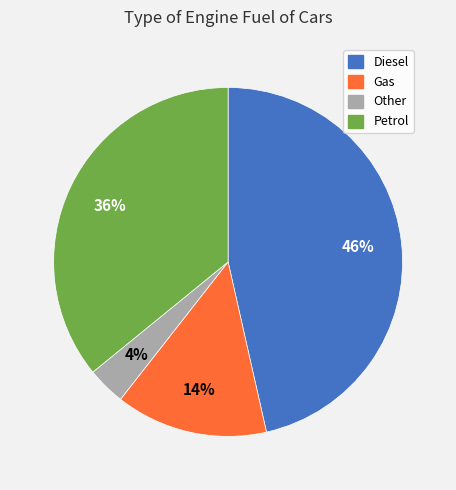

To the nearest percent, what is the average slice percentage?

25%